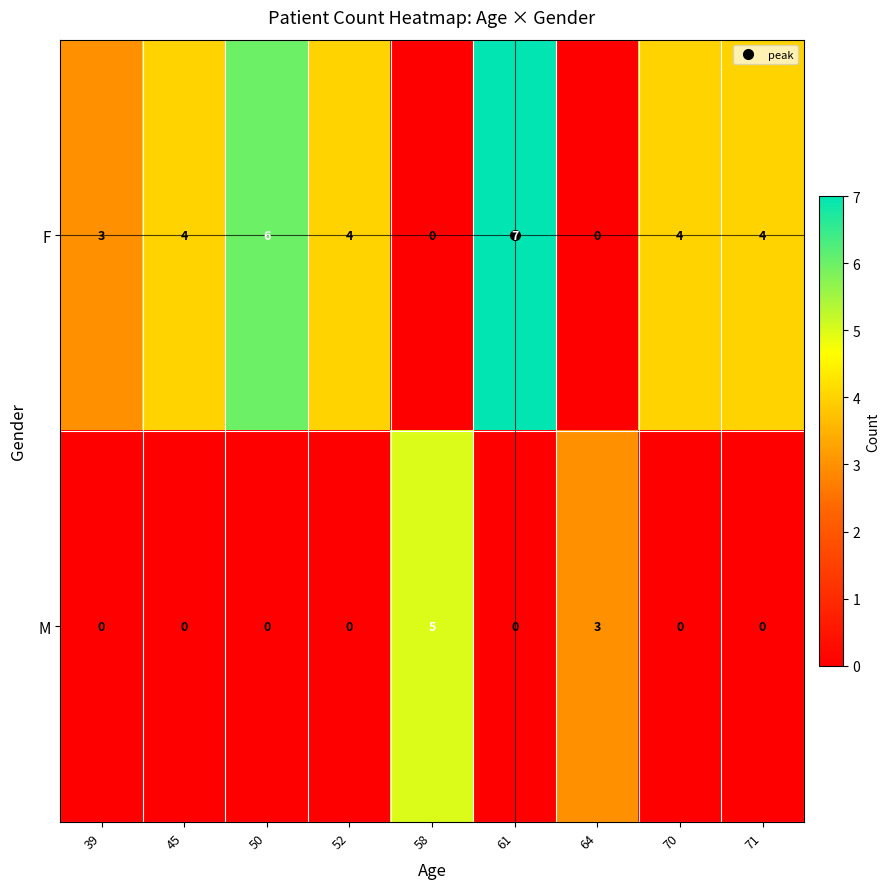

Which category has the highest value in the M series?

58